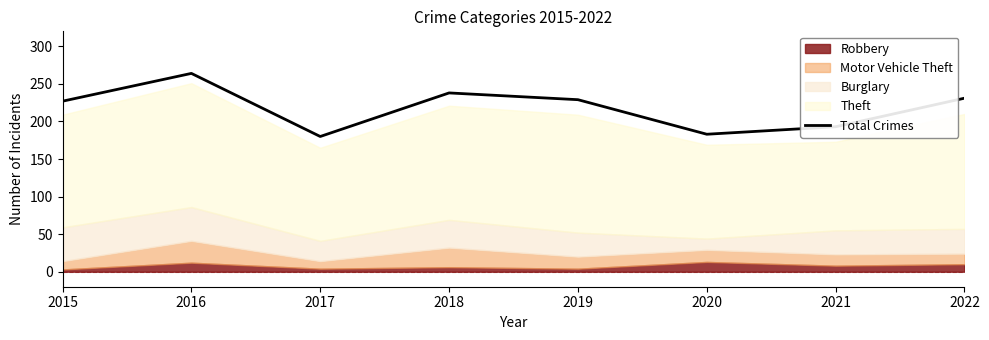

Reading left to right, extract all data points from this chart.

2015=227	2016=264	2017=180	2018=238	2019=229	2020=183	2021=193	2022=231